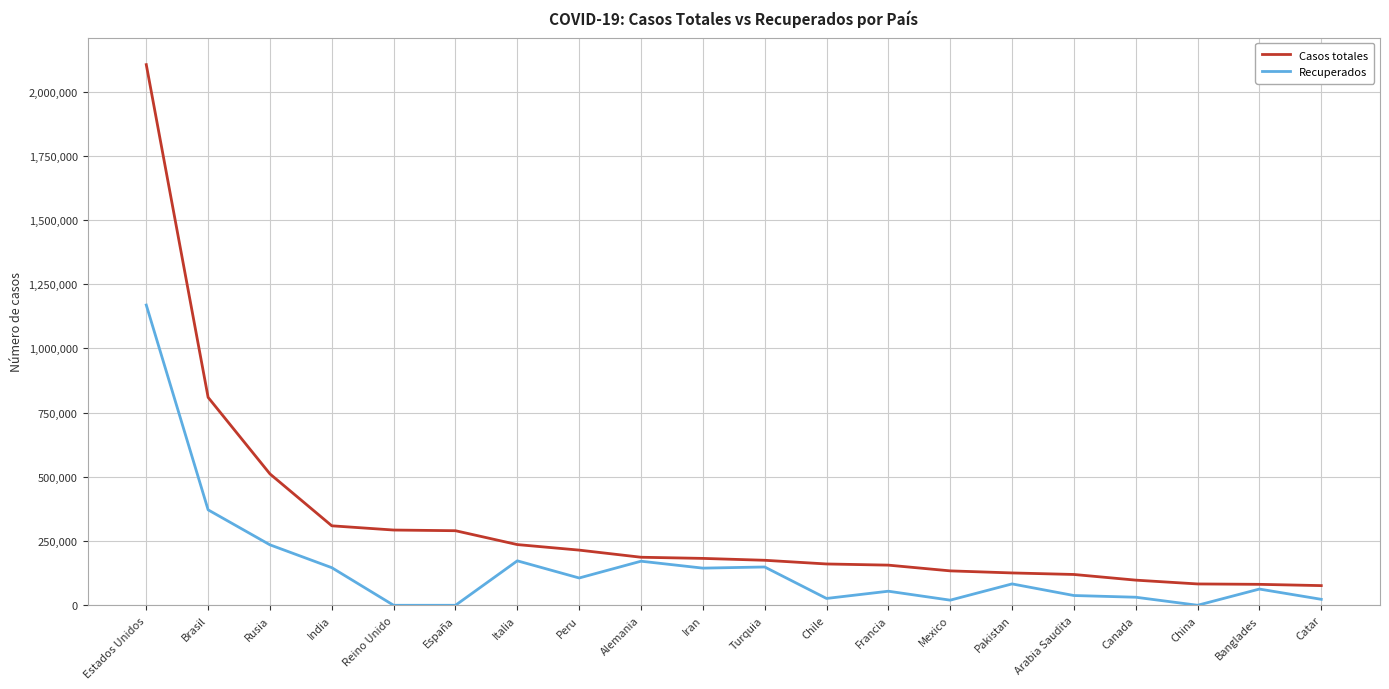

List the series in order of their peak value, lowest first.

Recuperados, Casos totales